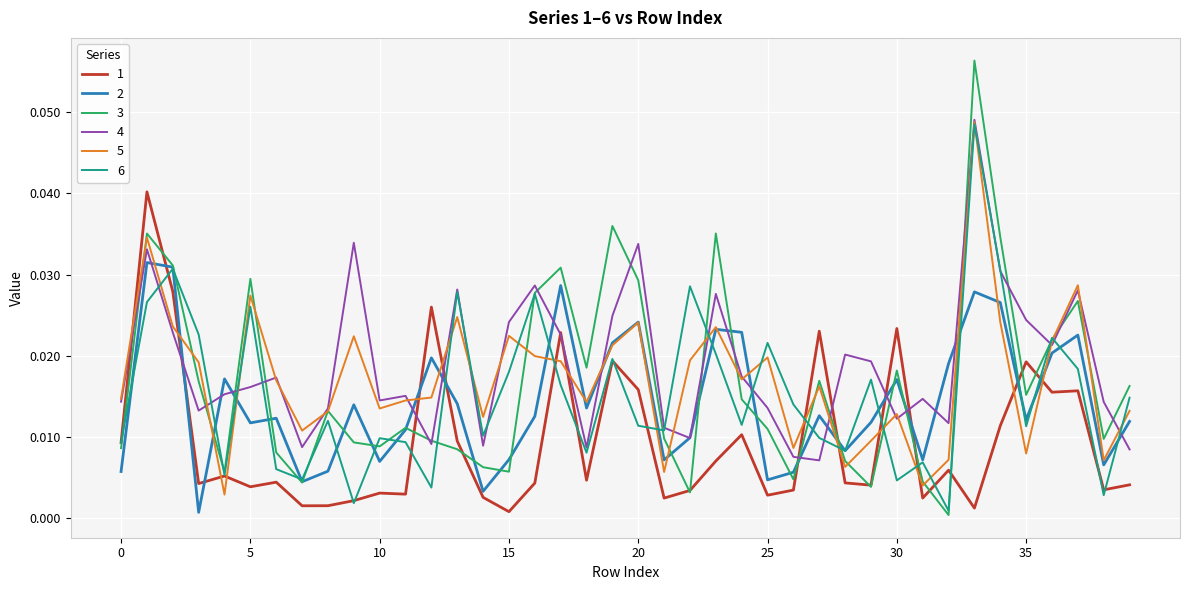

Which series has the widest spread of values?

3